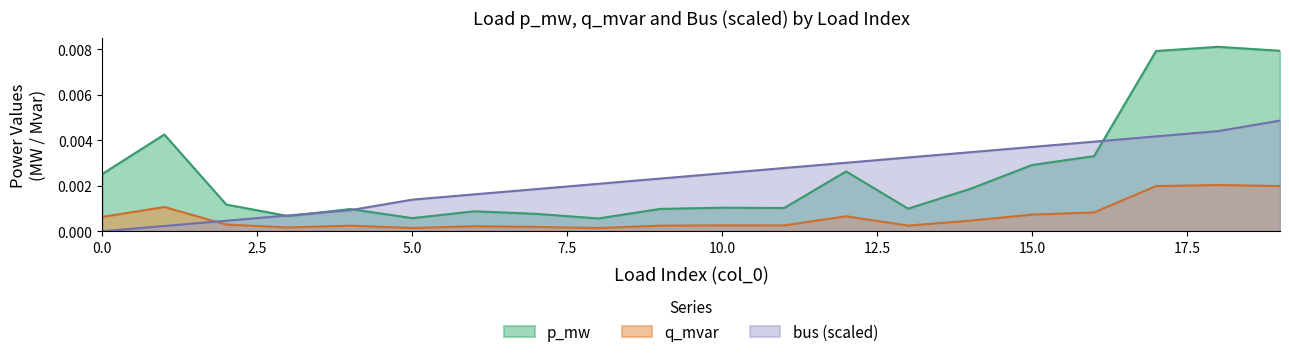

Is it true that p_mw equals 0.0 at 4?

False